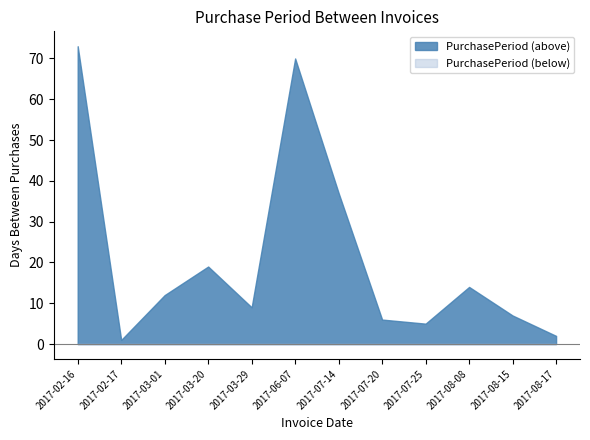

What is the value of the 5th point from the left?

9